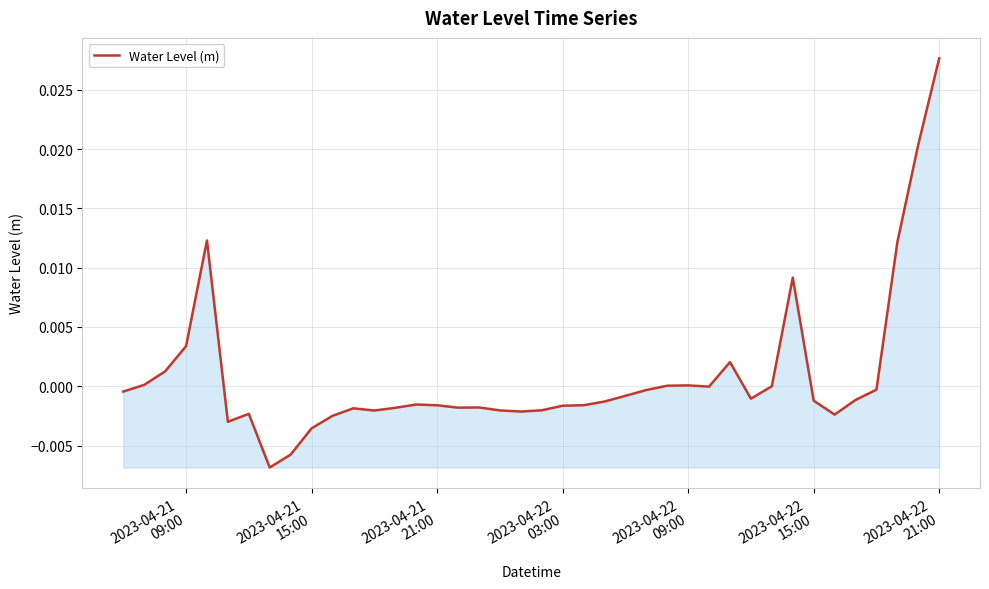

How many points are higher than both their immediate neighbors (excluding endpoints)?

8